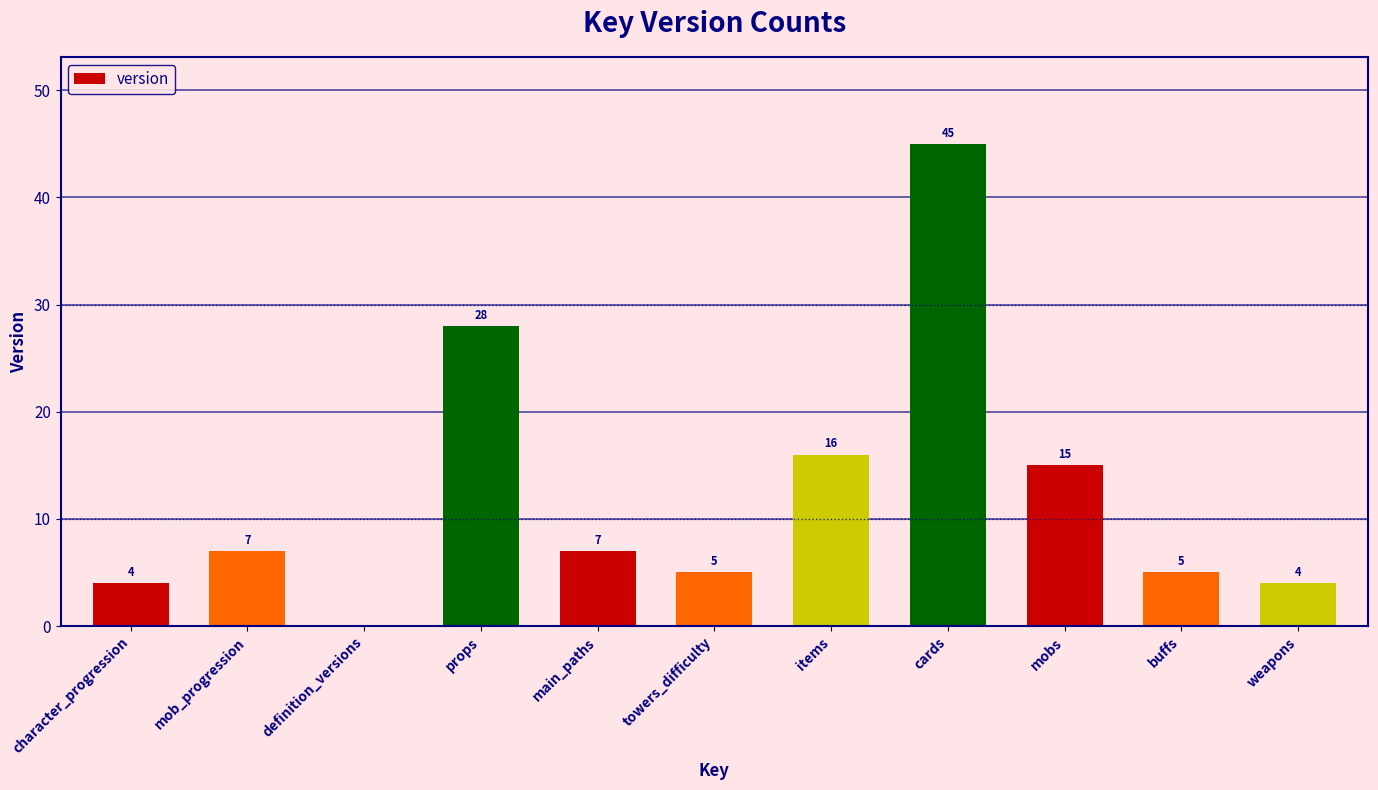

What is the change in value from mobs to buffs?

-10